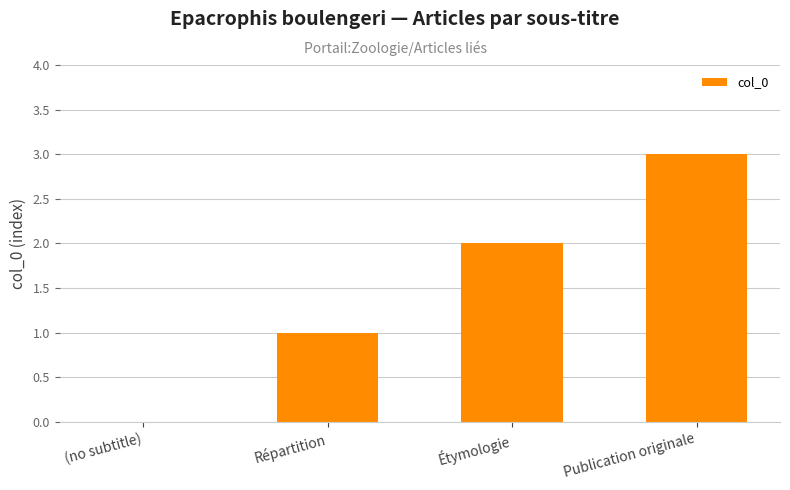

What is the sum of all values?

6